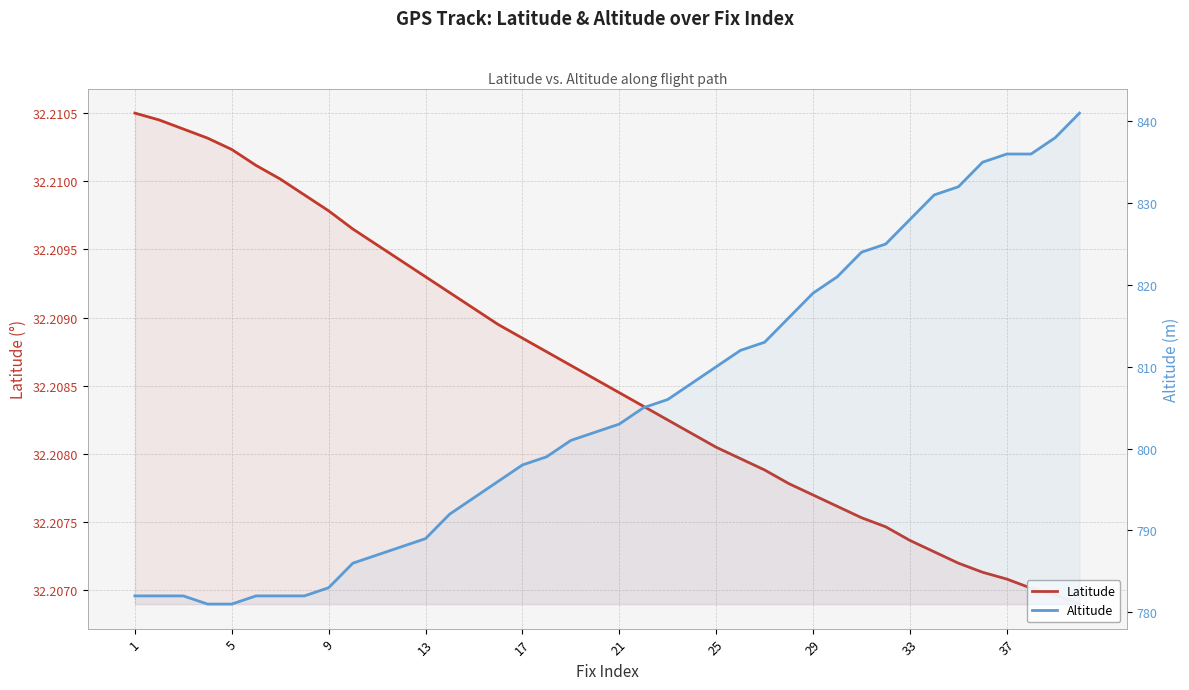

True or false: alt and lat cross at least once.

False